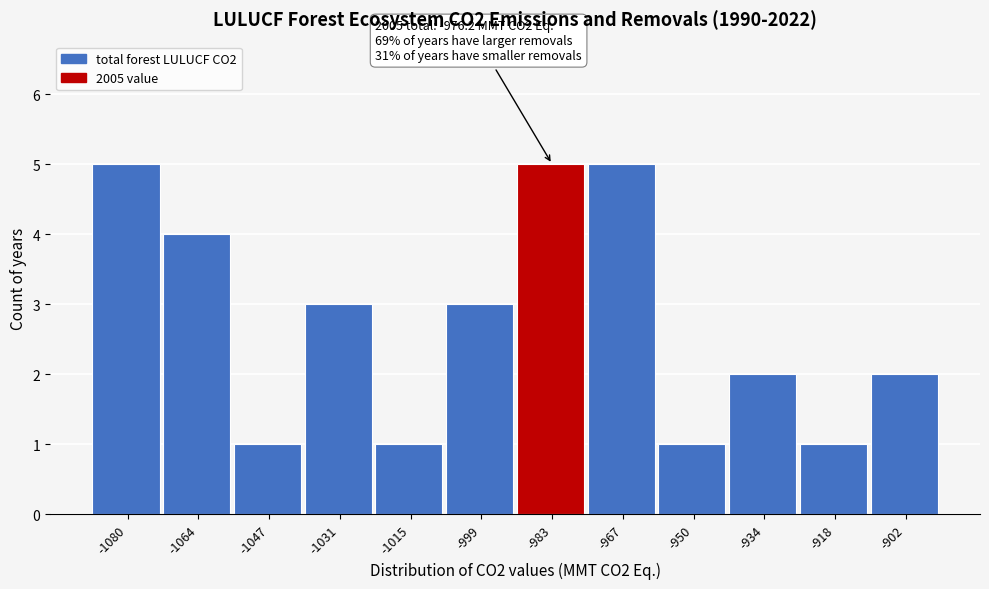

Reading left to right, list all the values displayed in this chart.

-1080=5	-1064=4	-1047=1	-1031=3	-1015=1	-999=3	-983=5	-967=5	-950=1	-934=2	-918=1	-902=2